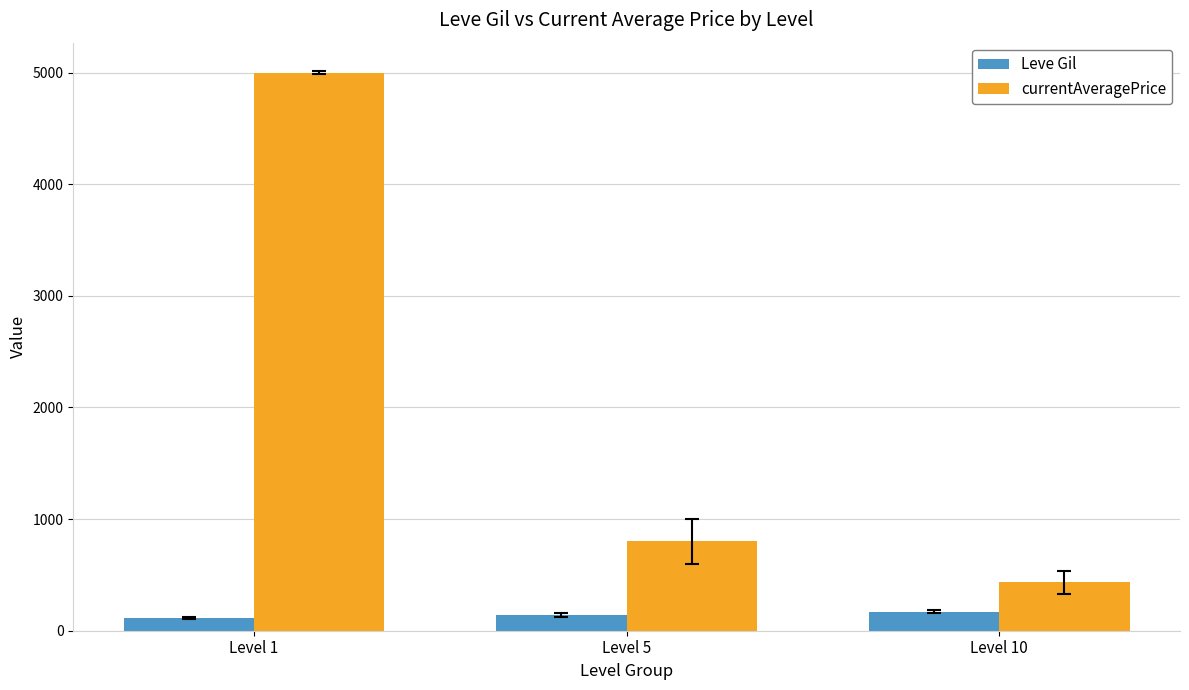

Is the value of Leve Gil at Level 1 greater than the value of currentAveragePrice at Level 5?

No